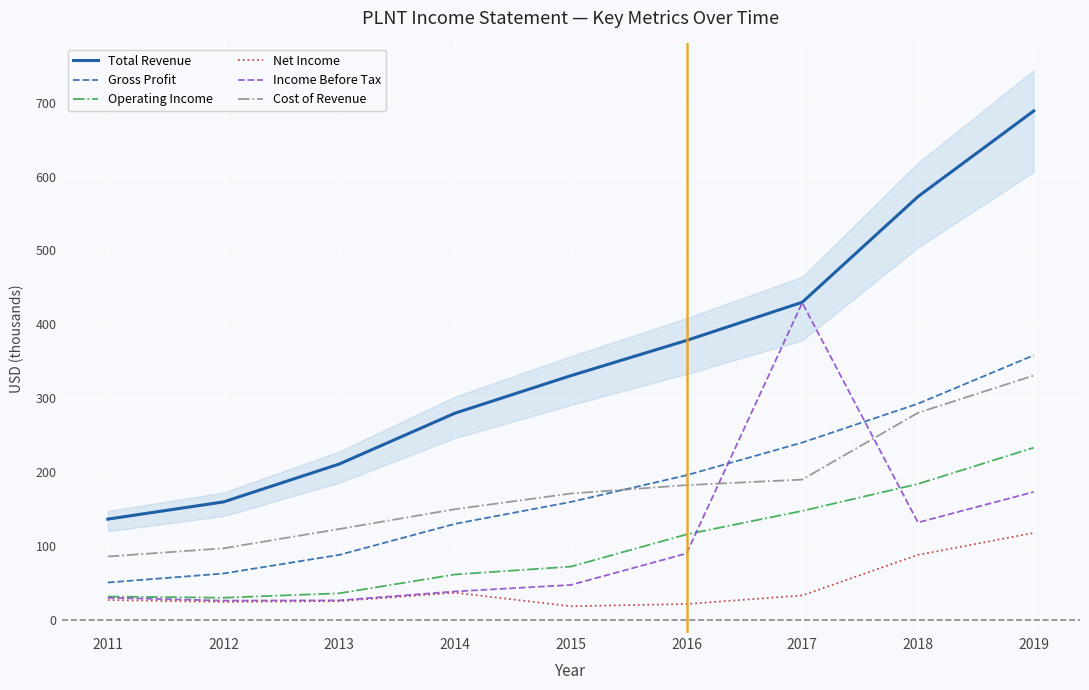

Reading right to left, what are all the values shown in this chart?

Total Revenue: 688.8	572.9	429.9	378.2	330.5	279.8	211.0	159.7	136.4
Gross Profit: 358.1	292.6	240.0	195.8	159.6	130.0	88.0	62.8	50.6
Operating Income: 233.1	184.0	147.5	115.7	72.1	61.5	36.0	30.0	31.6
Net Income: 117.7	88.0	33.1	21.5	18.5	36.8	25.4	24.4	26.9
Income Before Tax: 173.2	131.8	429.2	89.9	47.3	38.5	26.4	26.1	30.0
Cost of Revenue: 330.7	280.3	189.9	182.4	171.0	149.8	123.0	96.9	85.8